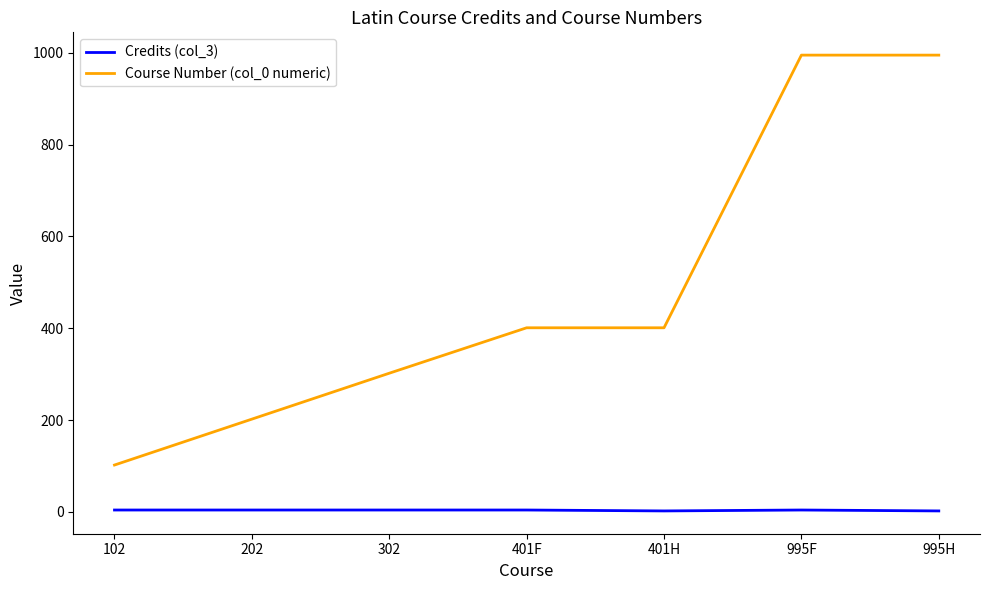

What is the difference between the maximum and minimum values in the Course Number (col_0 numeric) series?

893